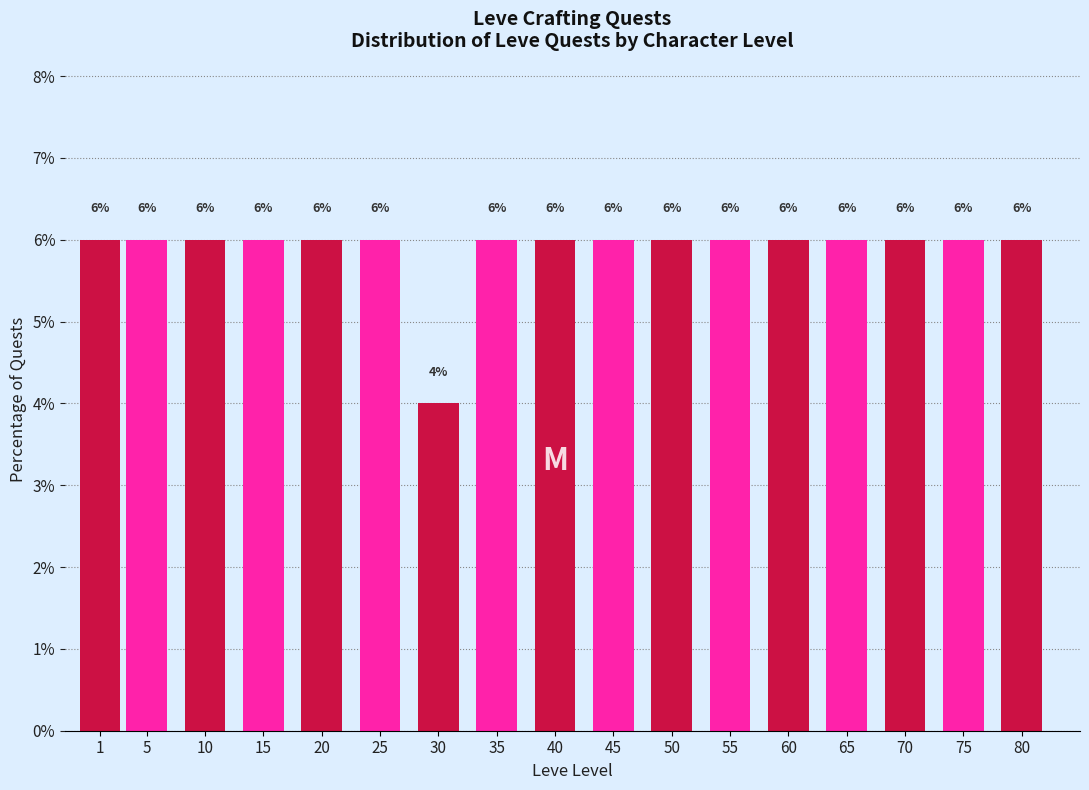

Reading left to right, extract all data points from this chart.

6	6	6	6	6	6	4	6	6	6	6	6	6	6	6	6	6